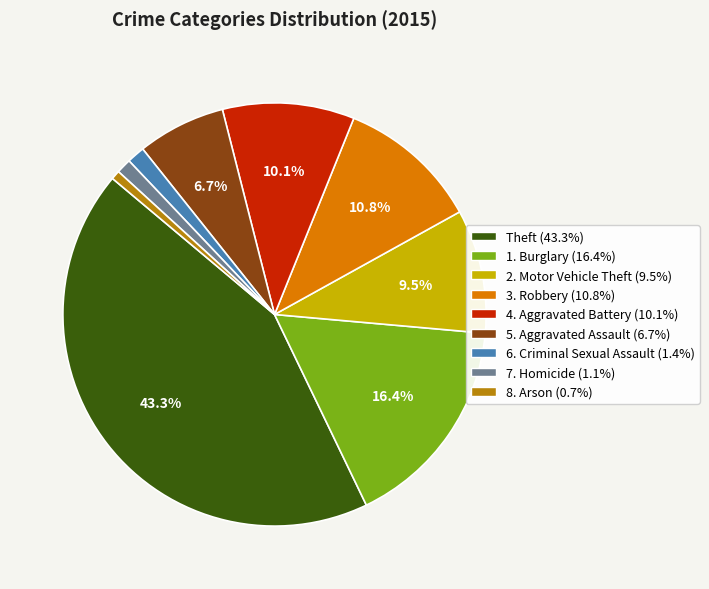

Is there any slice that represents more than half of the pie?

No